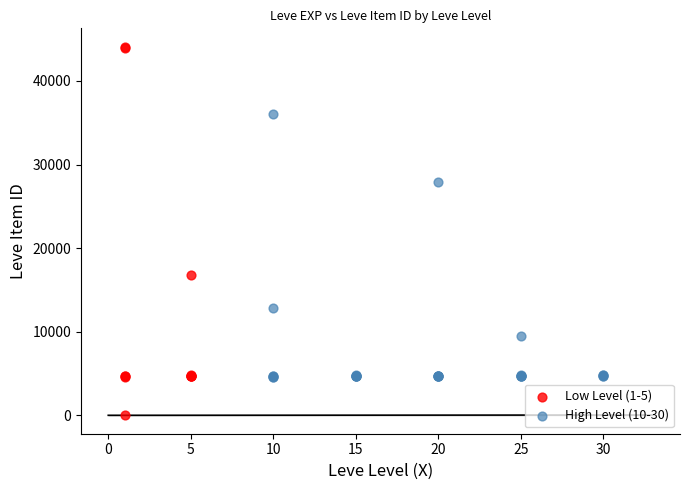

Which series contains the highest Y value?

Low Level (1-5)